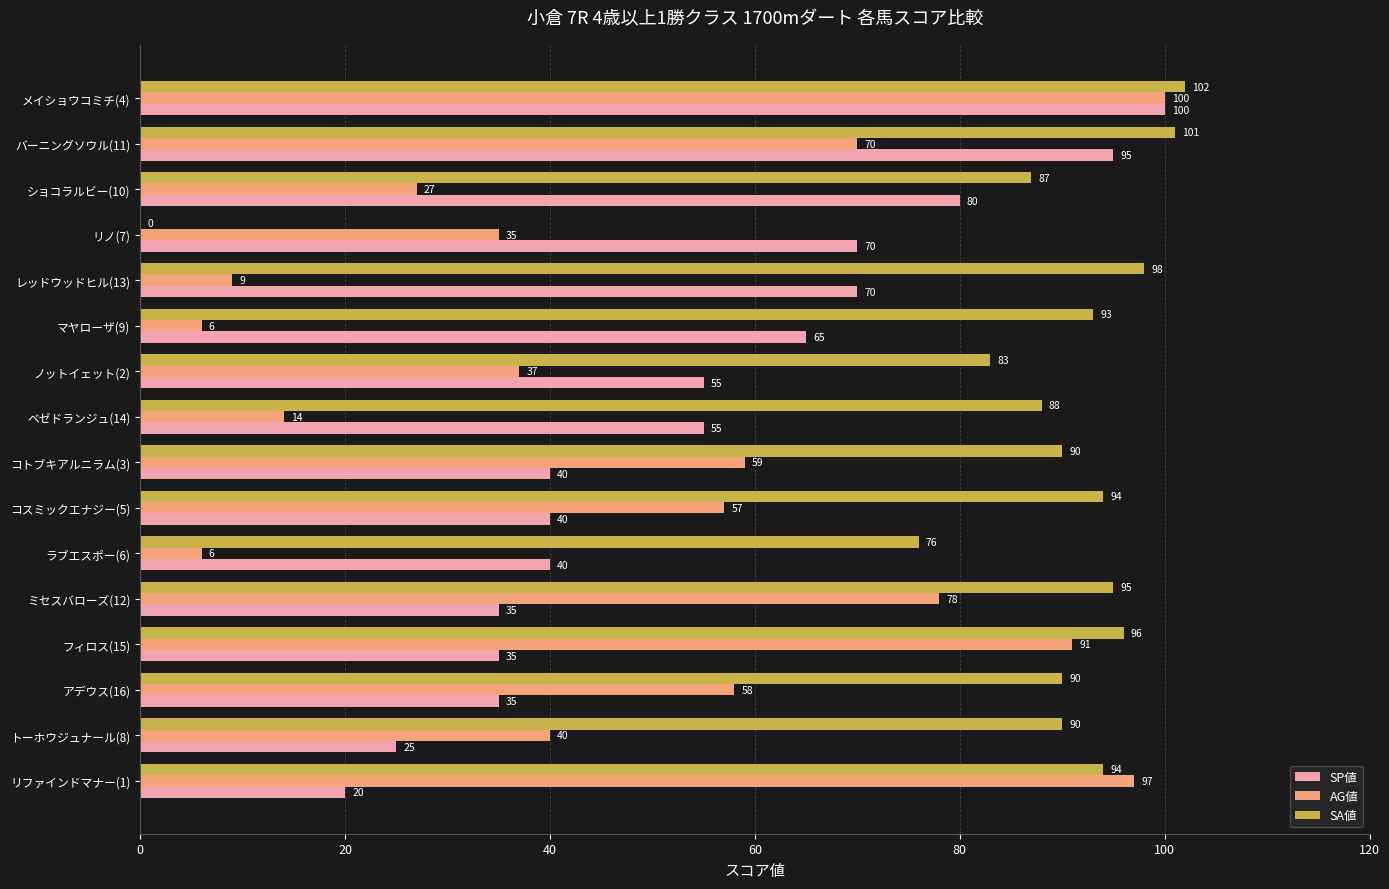

Which category has the highest value across all series?

メイショウコミチ(4)